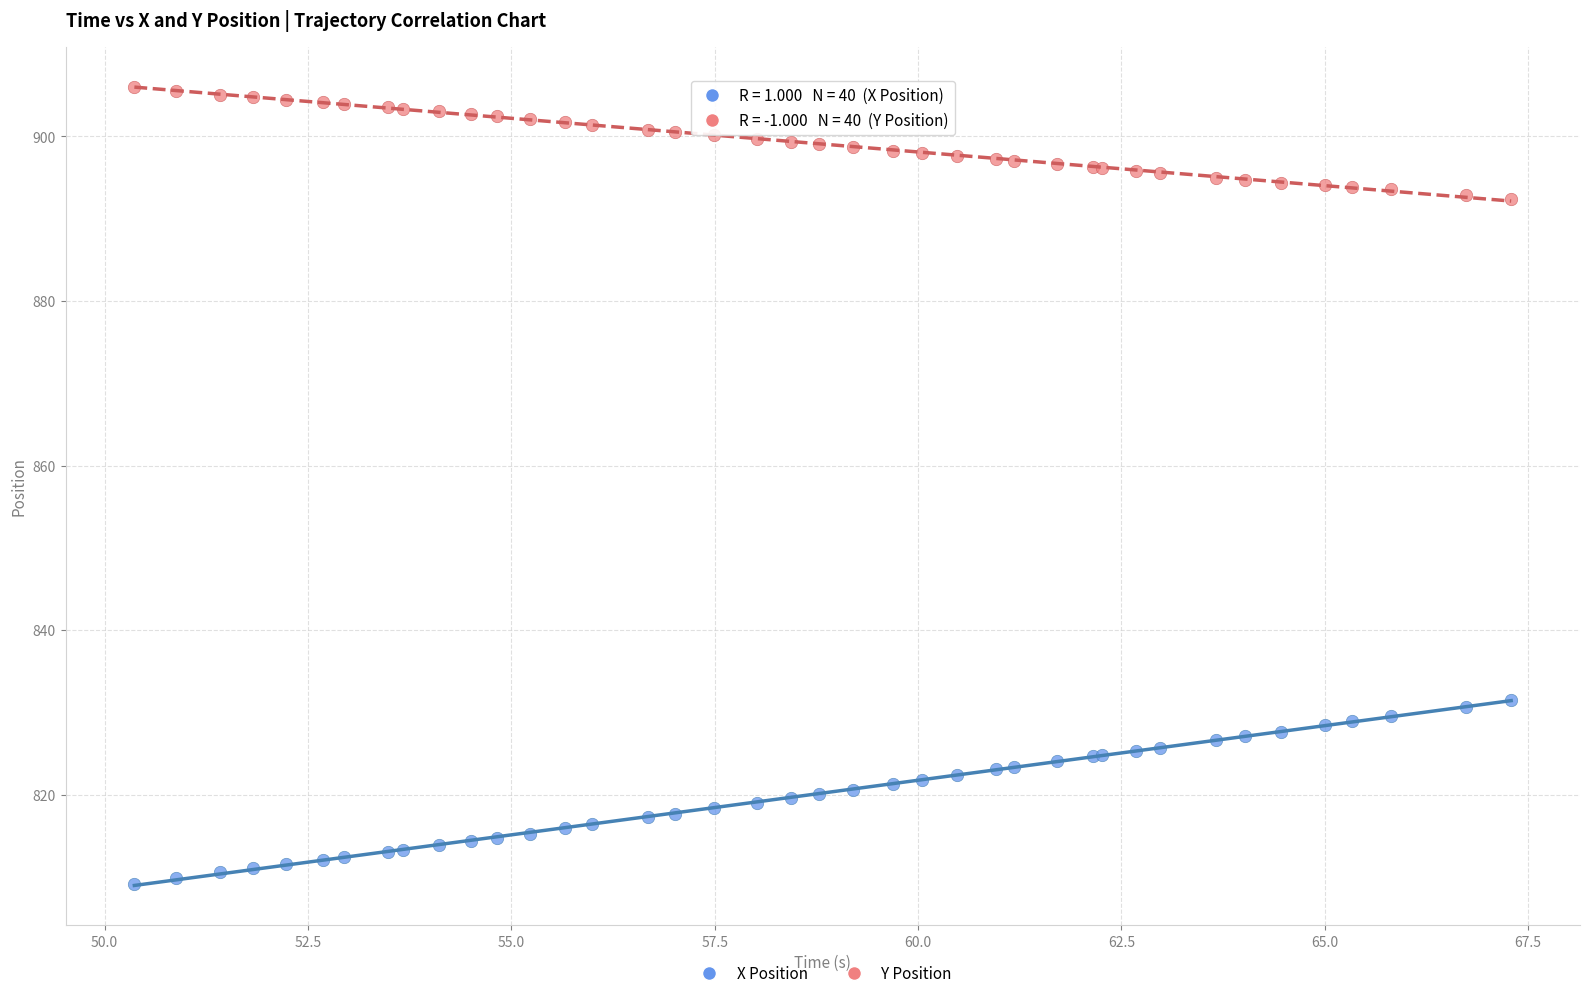

Which series reaches the minimum Y coordinate?

X Position